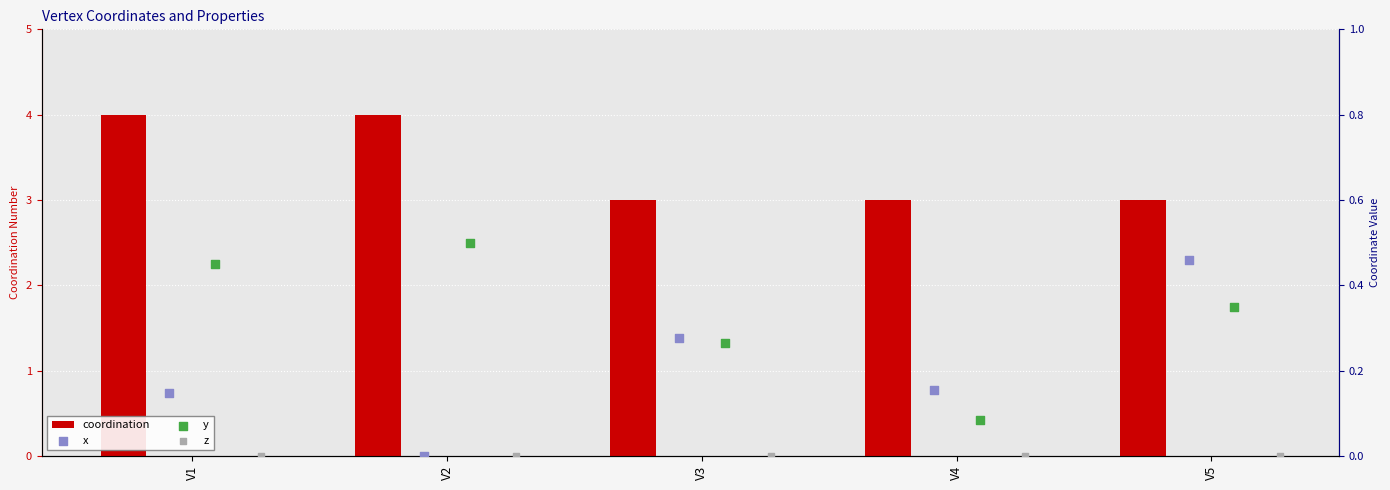

What is the highest value of the coordination series?

4